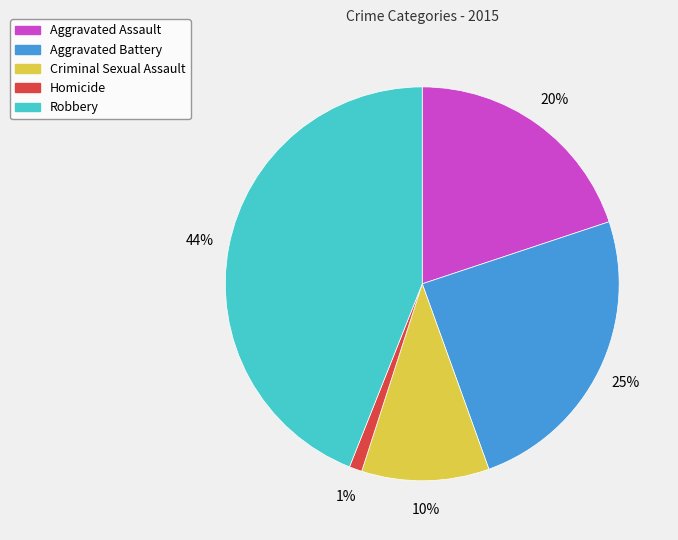

What is the ratio of the value at Homicide to the value at Aggravated Assault?

0.1